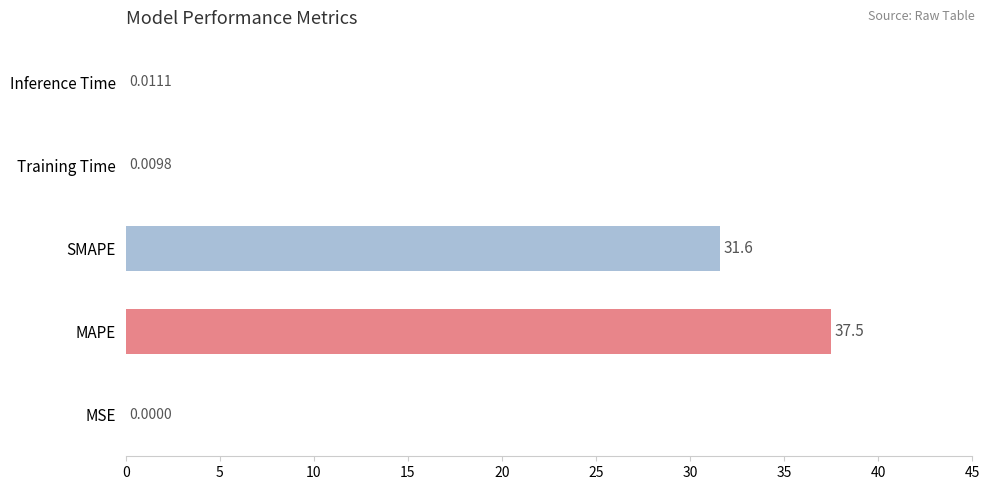

Where is the data nearest to the value 18?

SMAPE